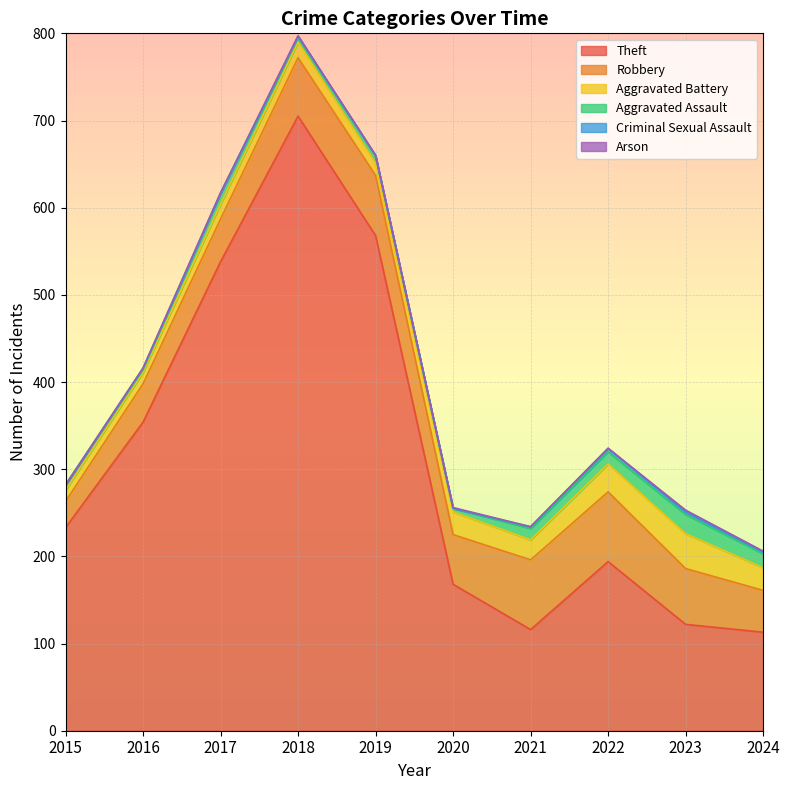

Which category has the highest value in the Criminal Sexual Assault series?

2022